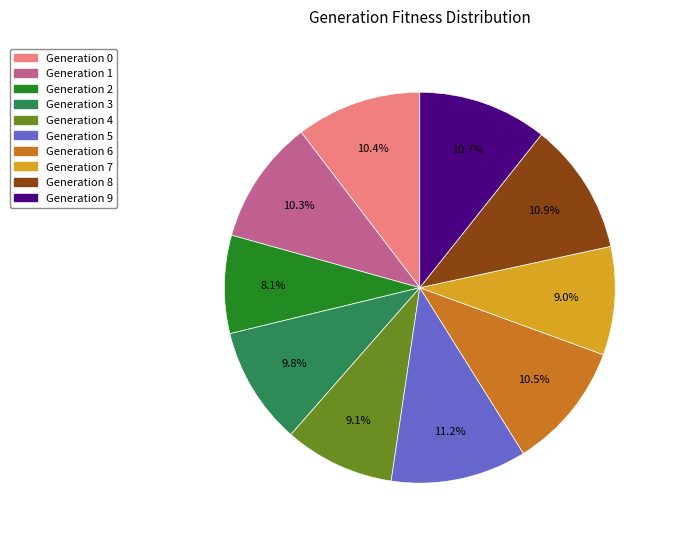

Count the number of slices in the pie.

10